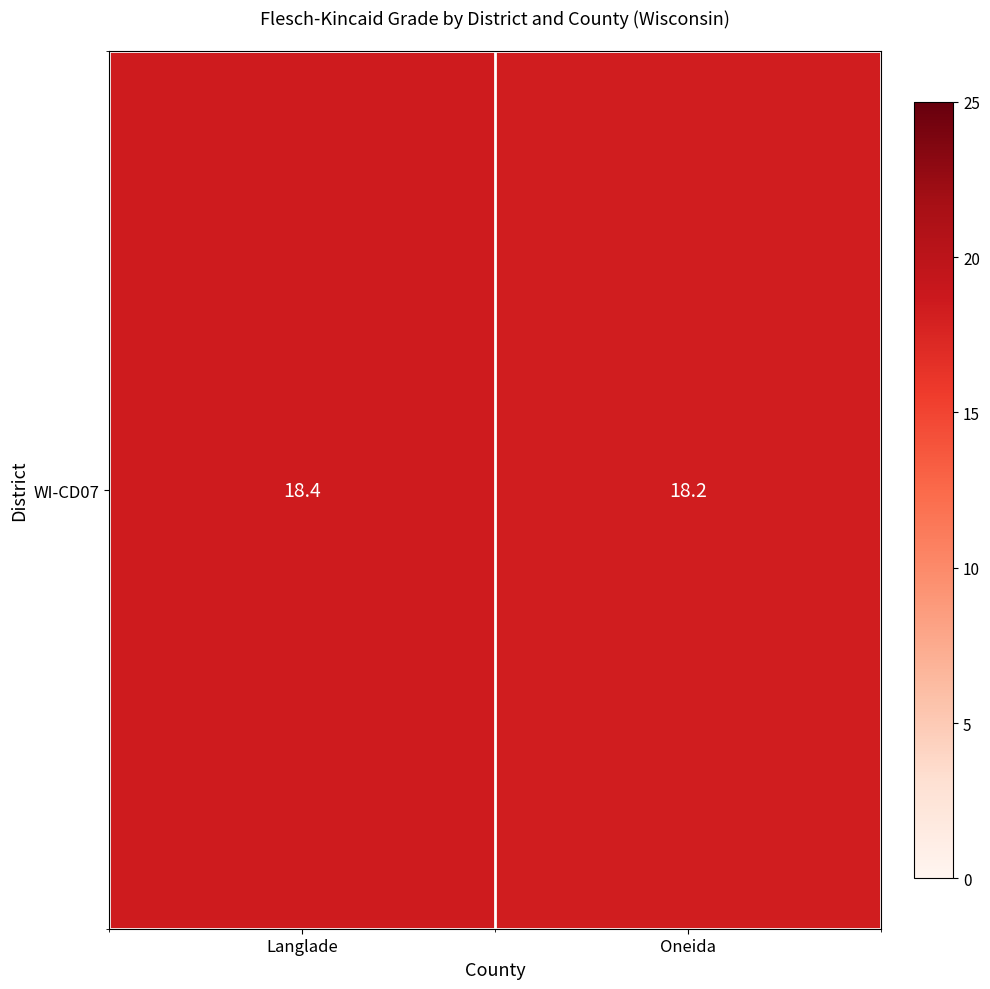

What is the difference between the maximum and minimum values?

0.2